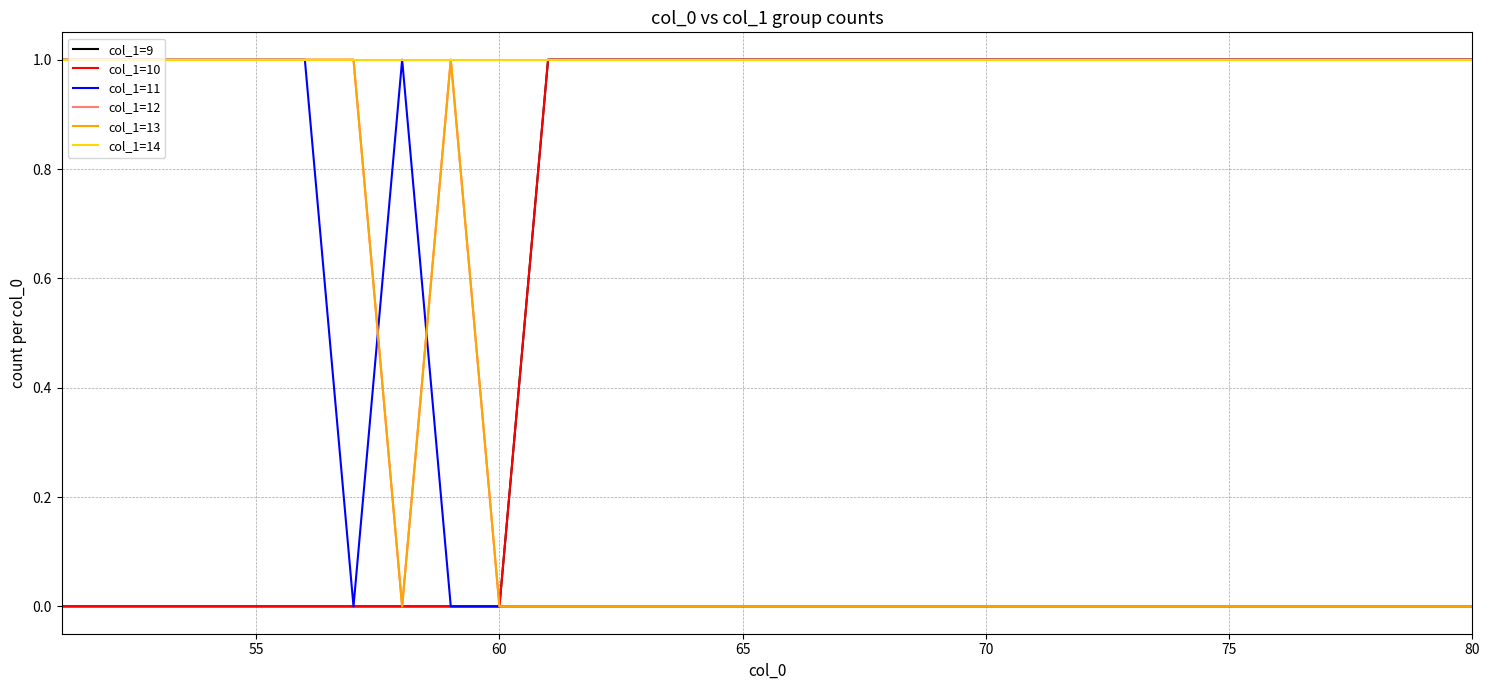

Is this an area chart (filled region under the line)?

No